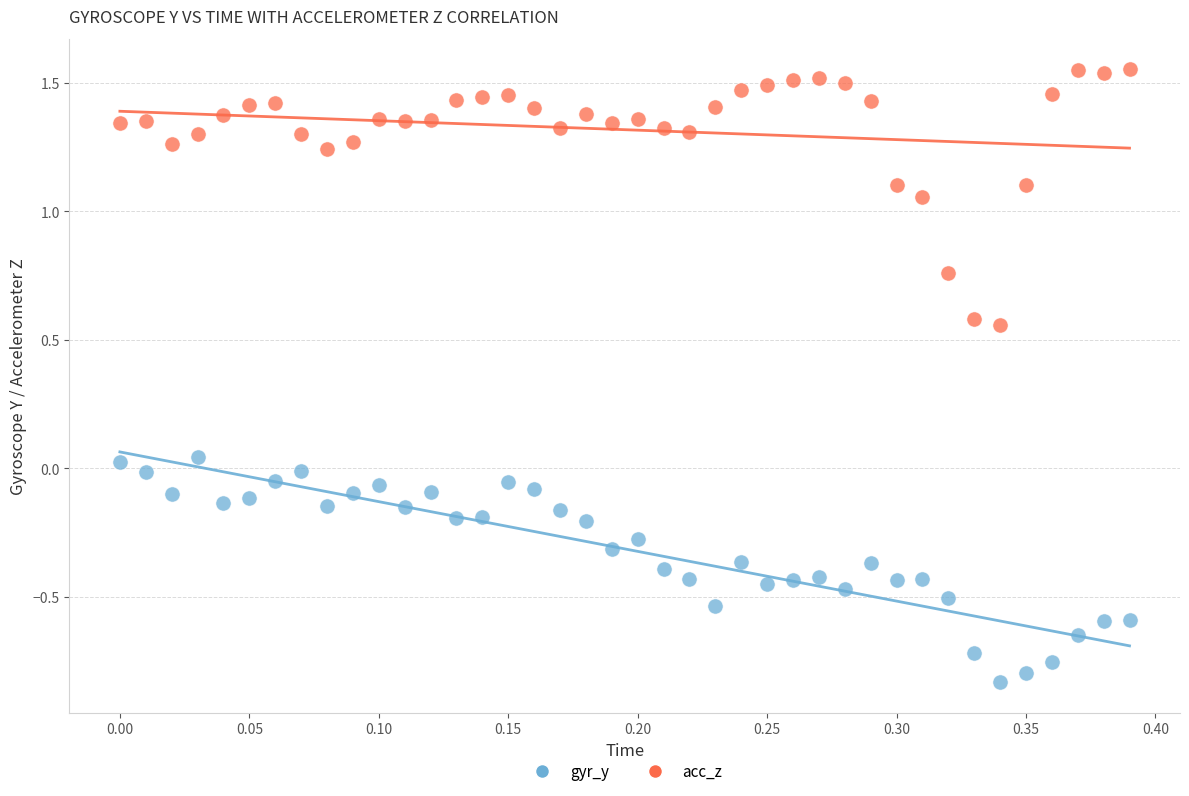

Which series has the widest spread of Y values?

acc_z